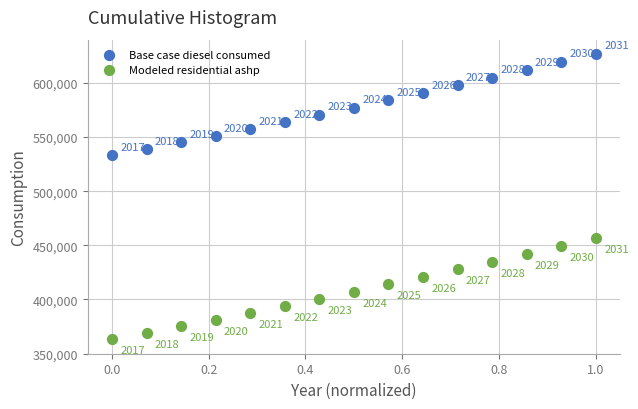

What are all the series names shown in the legend?

Base case diesel consumed, Modeled residential ashp